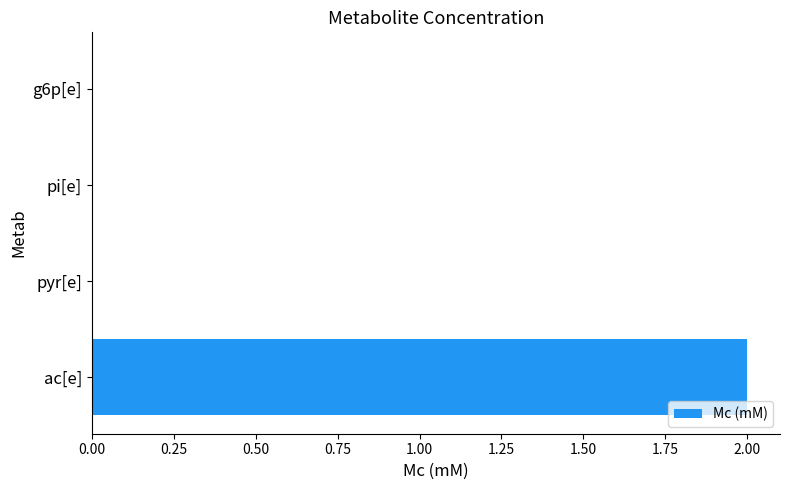

At which category does the chart reach its peak across all series?

ac[e]